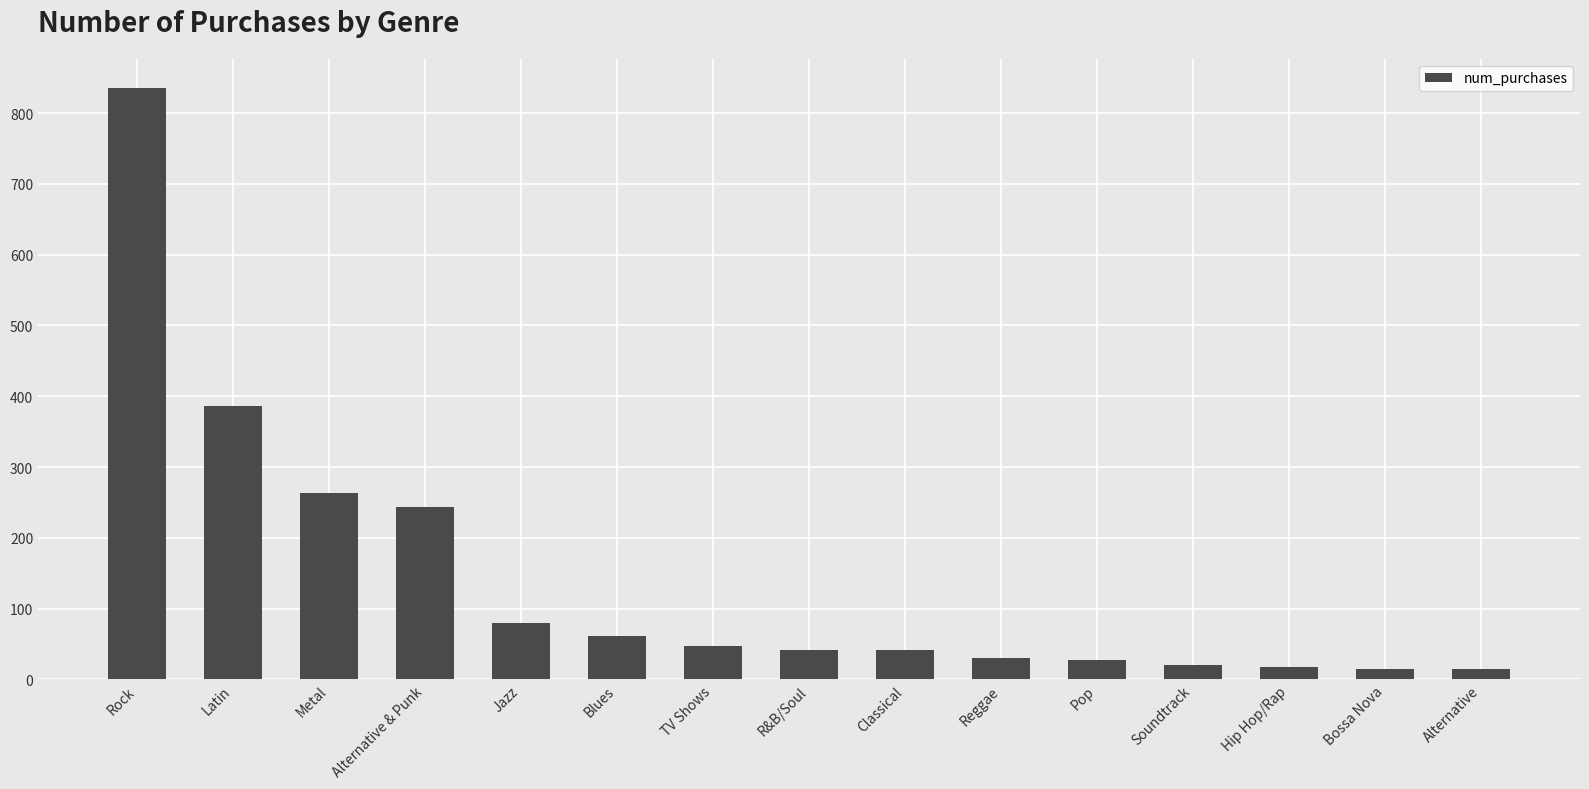

What is the difference between the maximum and minimum values?

821